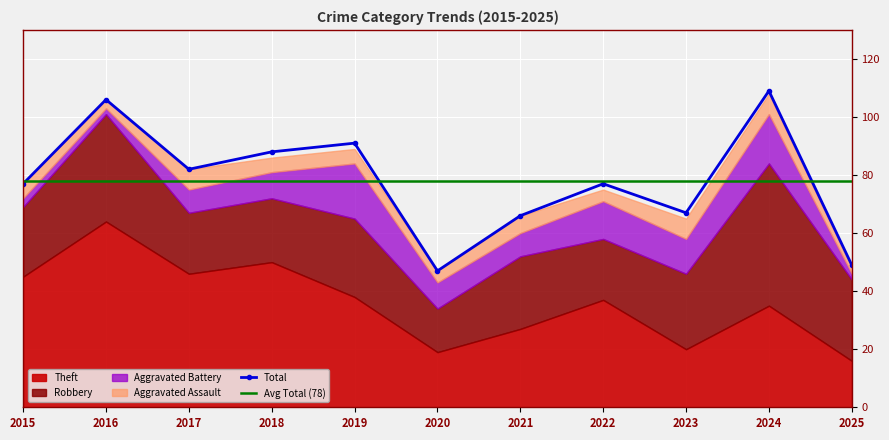

Reading right to left, extract all data points from this chart.

Aggravated Assault: 2025=2	2024=7	2023=7	2022=4	2021=6	2020=4	2019=5	2018=5	2017=7	2016=3	2015=5
Aggravated Battery: 2025=2	2024=17	2023=12	2022=13	2021=8	2020=9	2019=19	2018=9	2017=8	2016=2	2015=3
Robbery: 2025=28	2024=49	2023=26	2022=21	2021=25	2020=15	2019=27	2018=22	2017=21	2016=37	2015=24
Theft: 2025=16	2024=35	2023=20	2022=37	2021=27	2020=19	2019=38	2018=50	2017=46	2016=64	2015=45
Total: 2025=49	2024=109	2023=67	2022=77	2021=66	2020=47	2019=91	2018=88	2017=82	2016=106	2015=77